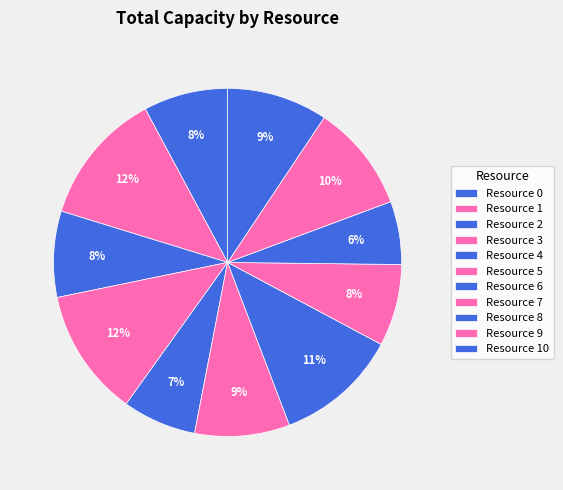

How many segments does this pie chart have?

11